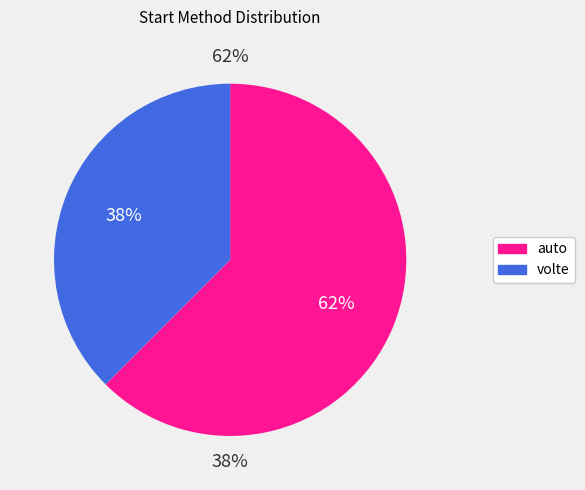

Count the number of slices in the pie.

2